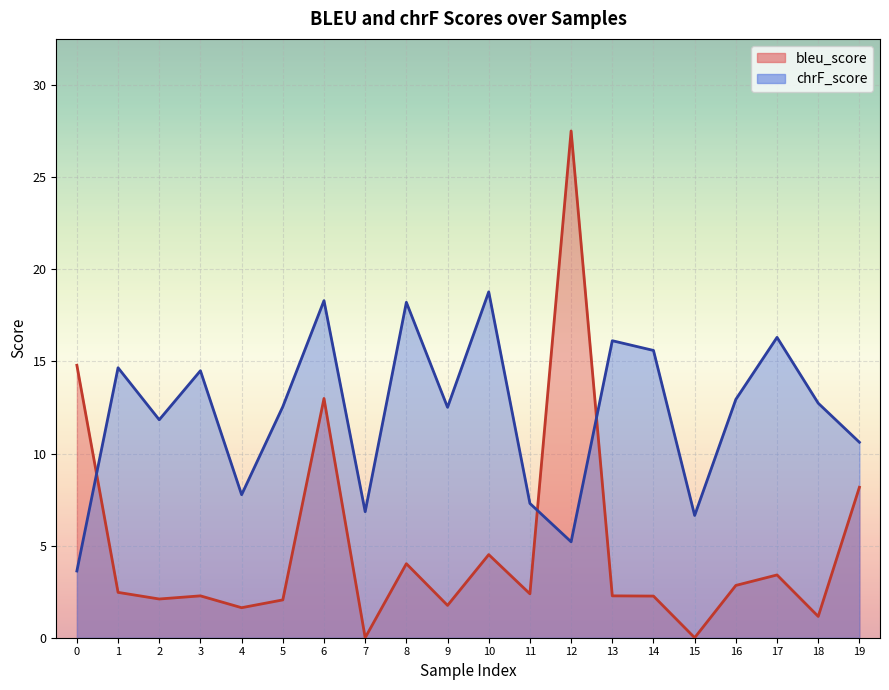

Which series has the widest spread of values?

bleu_score